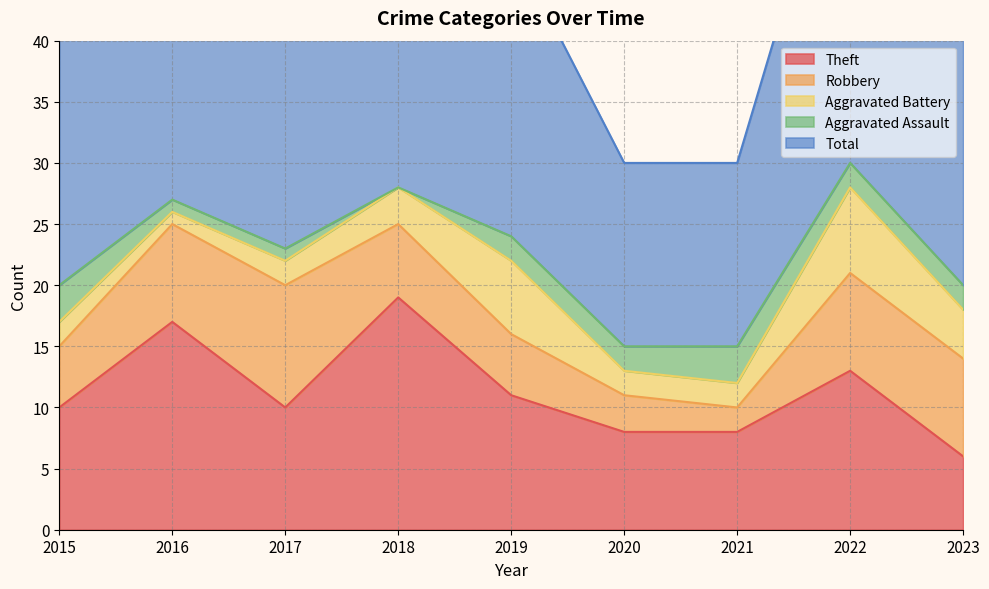

Reading left to right, what are all the values shown in this chart?

Theft: 2015=10	2016=17	2017=10	2018=19	2019=11	2020=8	2021=8	2022=13	2023=6
Robbery: 2015=5	2016=8	2017=10	2018=6	2019=5	2020=3	2021=2	2022=8	2023=8
Aggravated Battery: 2015=2	2016=1	2017=2	2018=3	2019=6	2020=2	2021=2	2022=7	2023=4
Aggravated Assault: 2015=3	2016=1	2017=1	2018=0	2019=2	2020=2	2021=3	2022=2	2023=2
Total: 2015=20	2016=27	2017=23	2018=28	2019=24	2020=15	2021=15	2022=31	2023=21